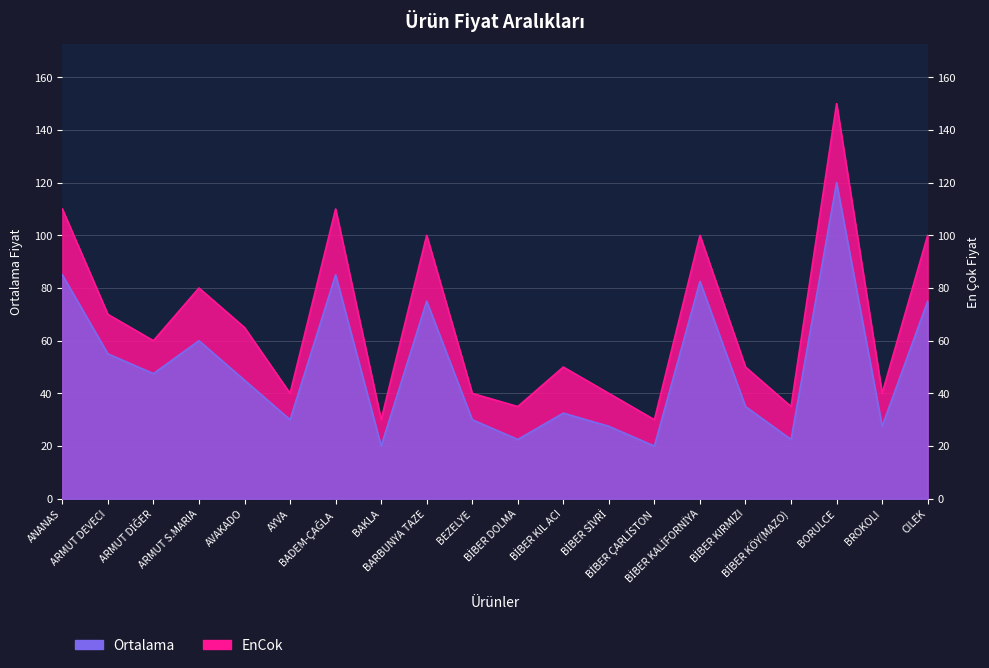

What is the maximum value for EnCok?

150.0